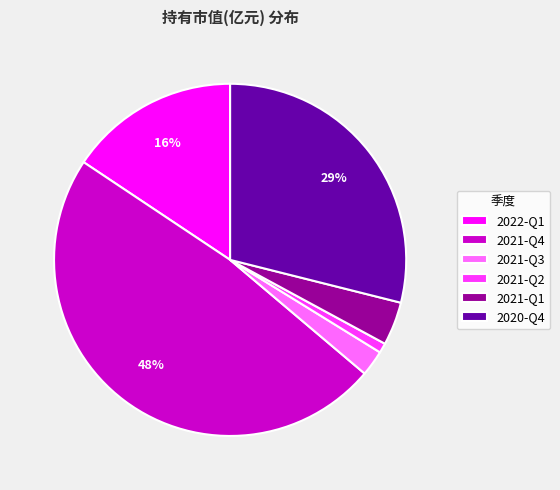

Is there any slice that represents more than half of the pie?

No